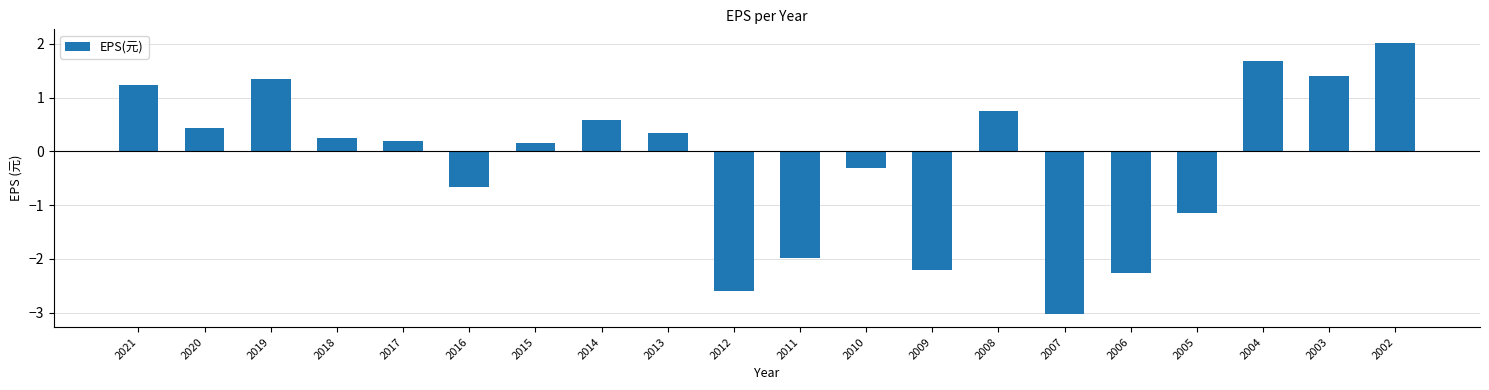

How many bars are there in total?

20